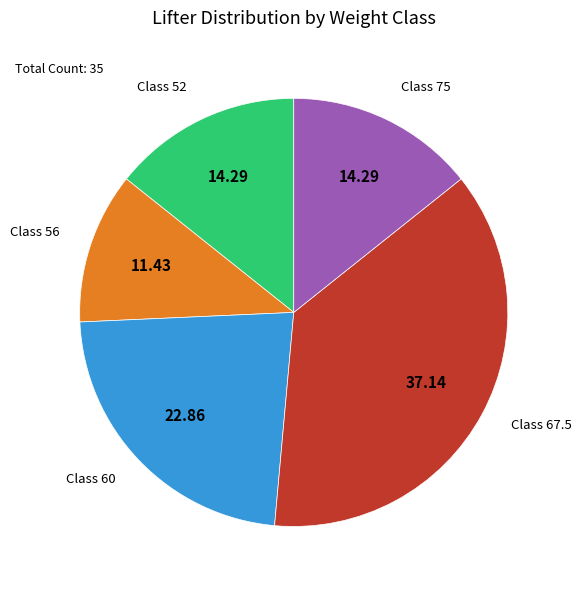

Does any single category account for the majority?

No